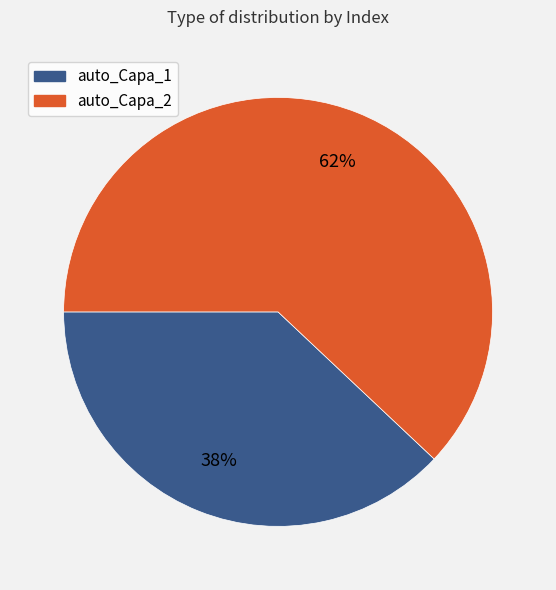

What is the largest slice in the pie chart?

auto_Capa_2